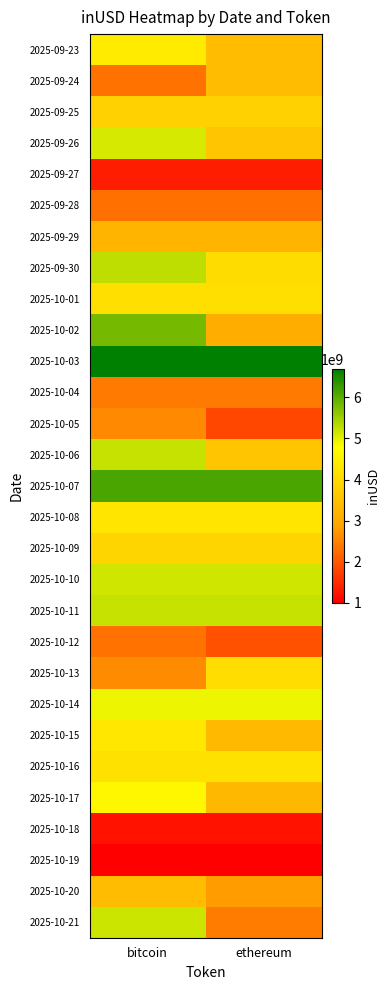

Which series has the largest total across all categories?

2025-10-03